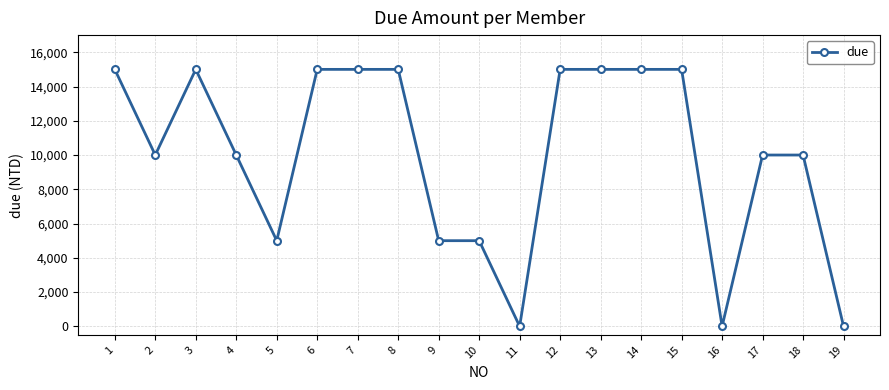

Reading right to left, list all the values displayed in this chart.

0	10000	10000	0	15000	15000	15000	15000	0	5000	5000	15000	15000	15000	5000	10000	15000	10000	15000